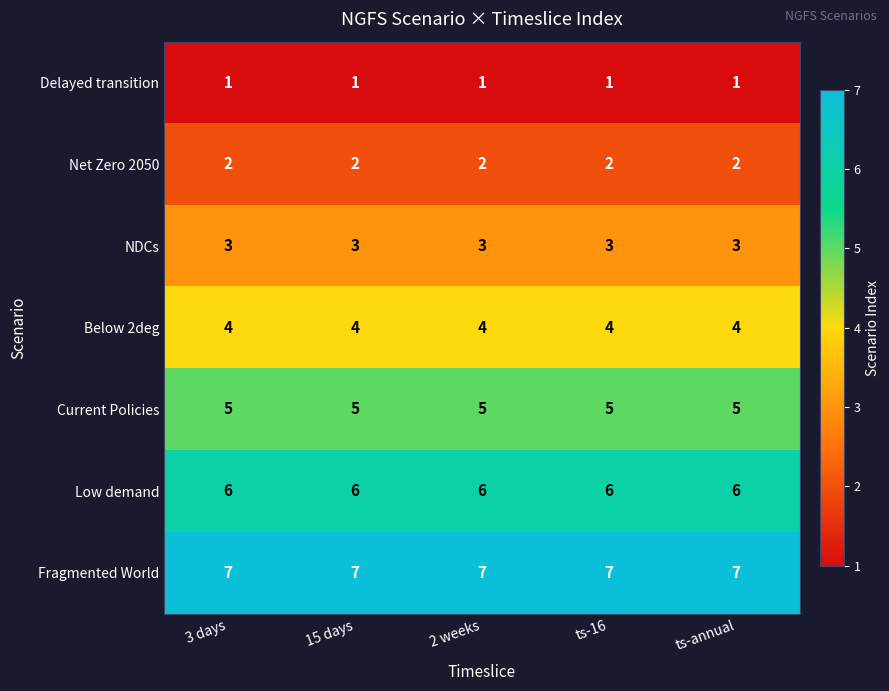

What is the difference between the highest and lowest values at ts-16?

6